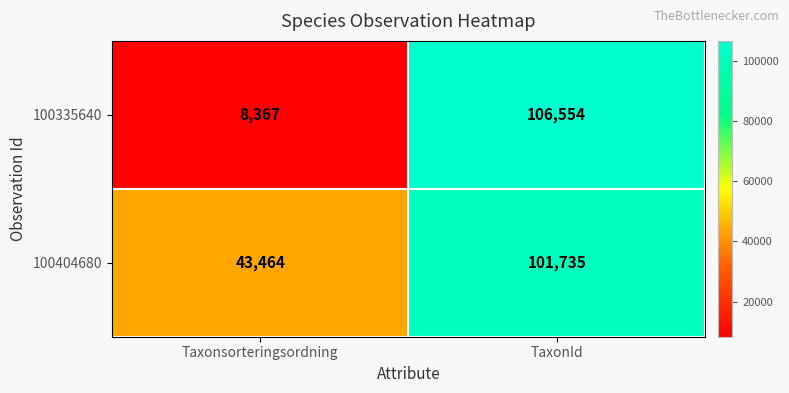

What is the difference between the highest and lowest values at TaxonId?

4819